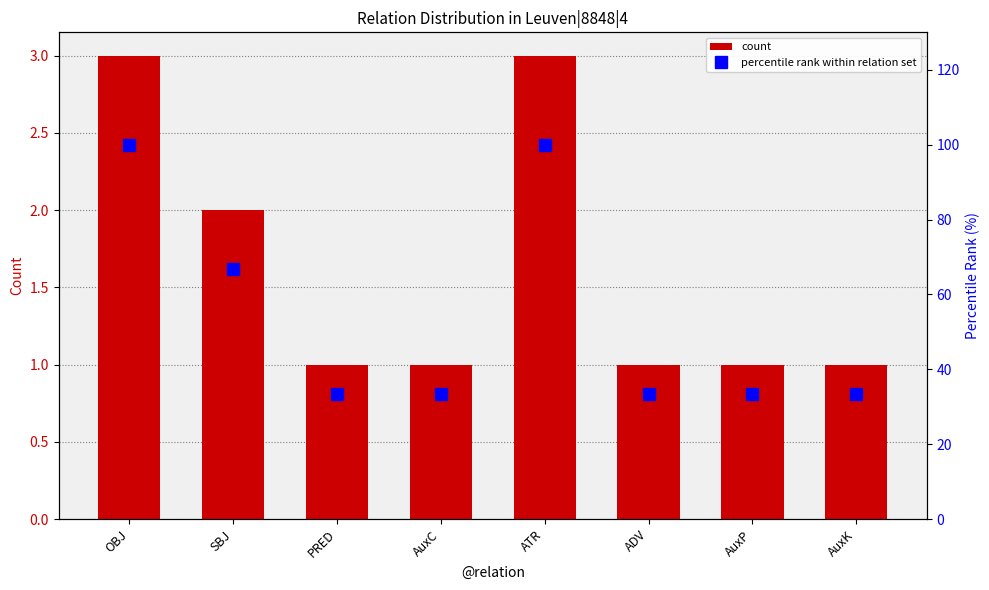

At which category is the sum across all series the highest?

OBJ